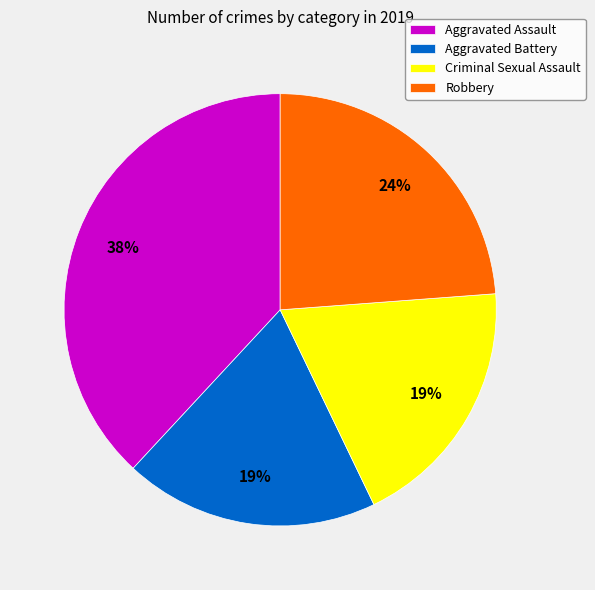

Is Robbery the majority of the pie?

No